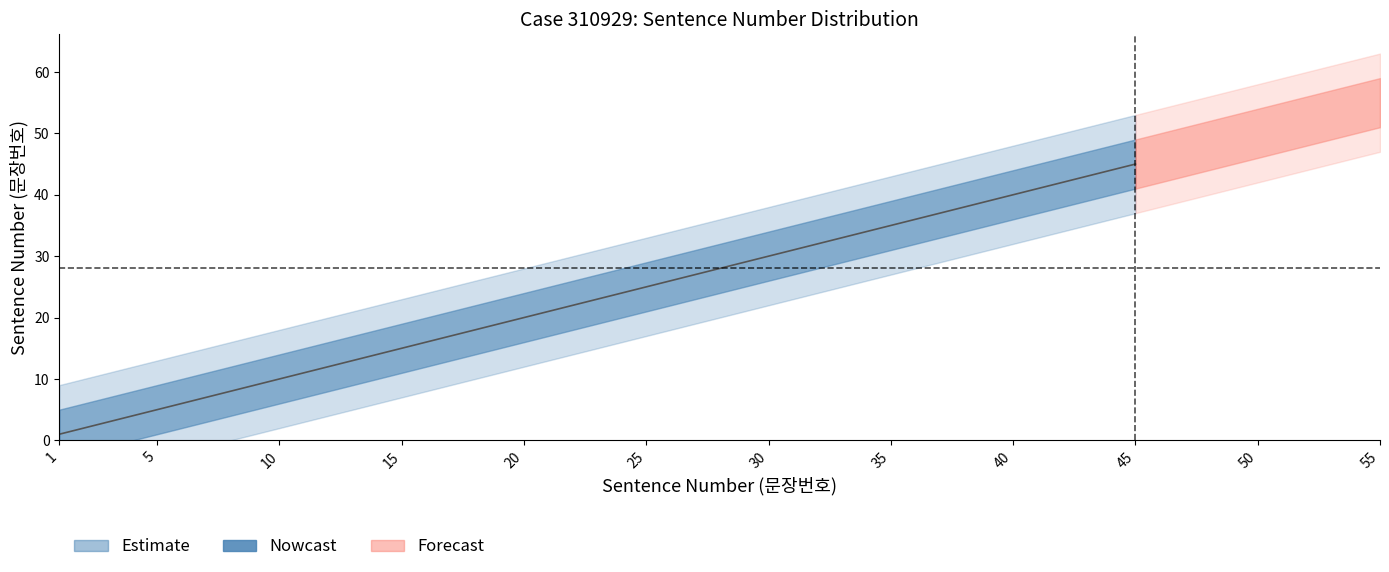

The upper_outer series shows 18 at 12. True or false?

False